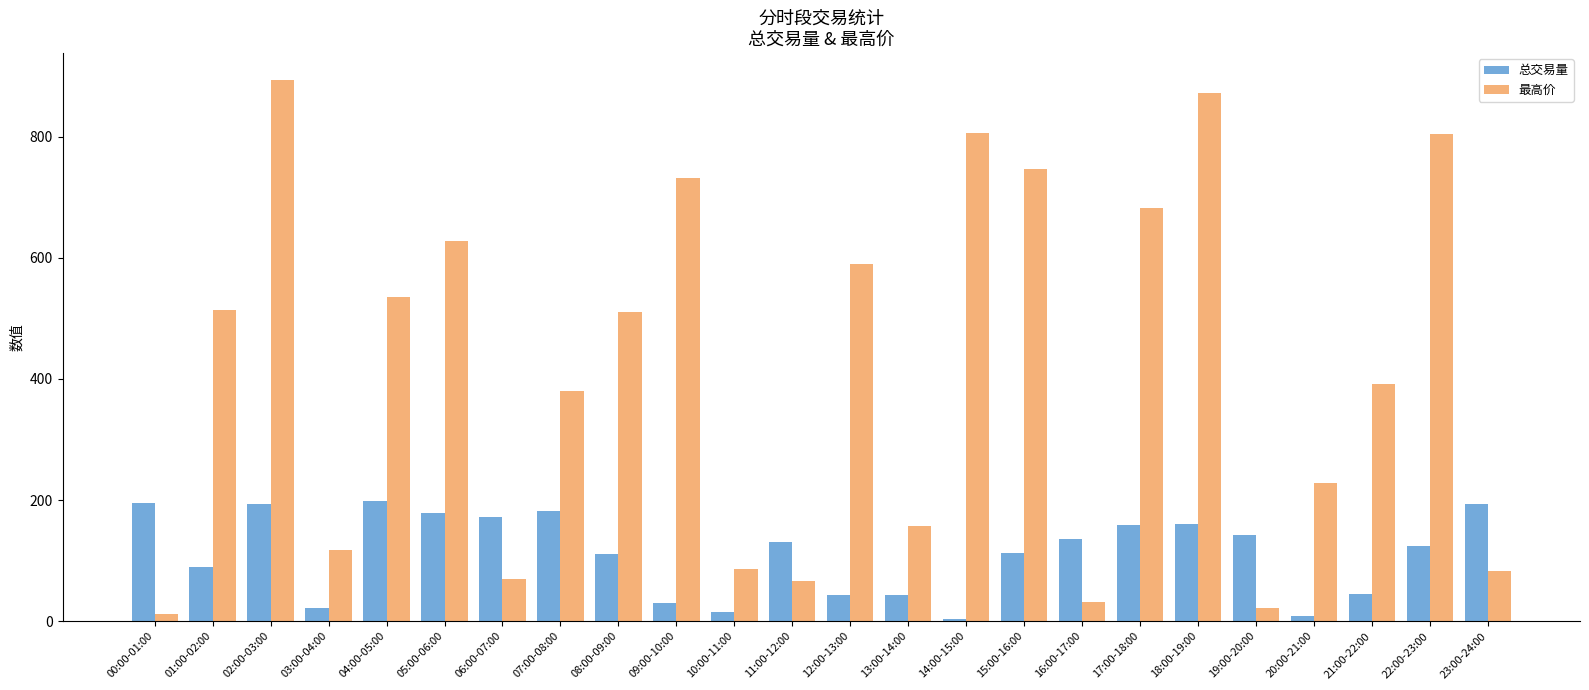

At 21:00-22:00, list the series in order from smallest to largest.

总交易量, 最高价